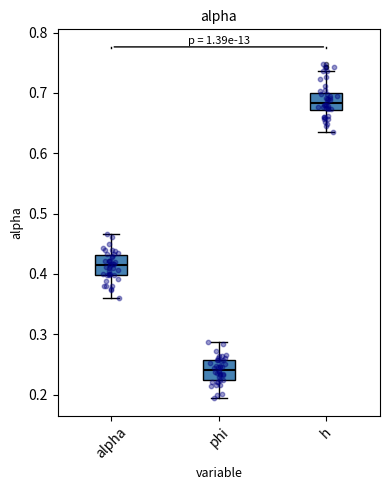

Where does the median line of the box for phi sit on the y-axis? The values are not printed on the chart, so give them approximately, as read against the axis.

0.24